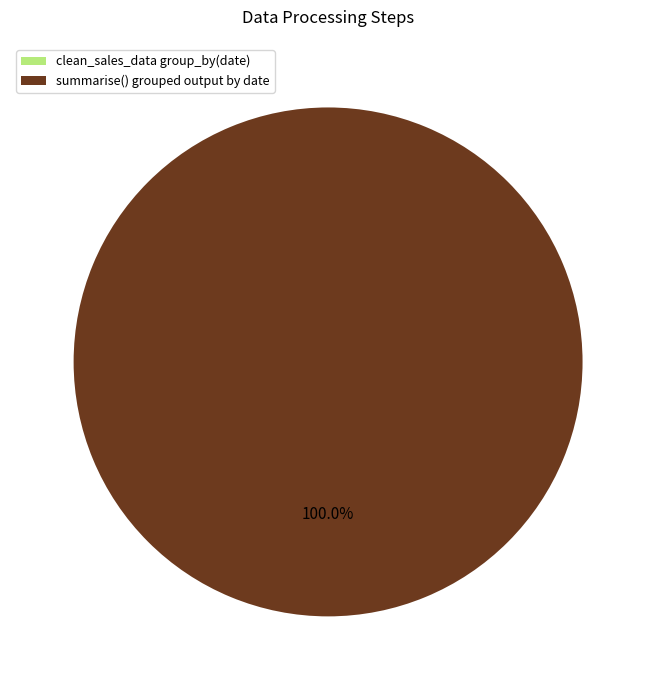

To the nearest percent, what is the difference between the largest and smallest slice percentages?

100%